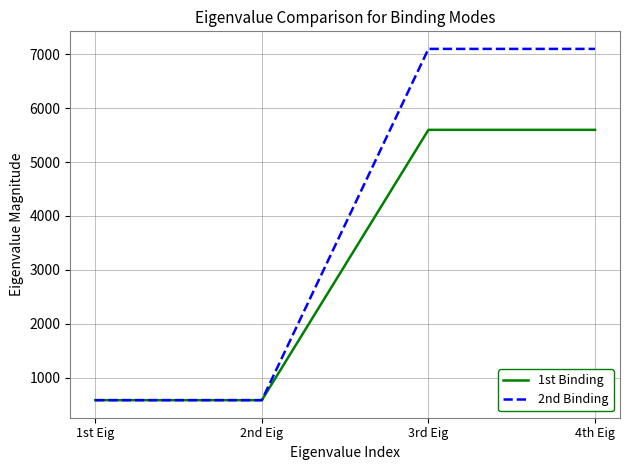

What is the smallest value displayed?

581.2